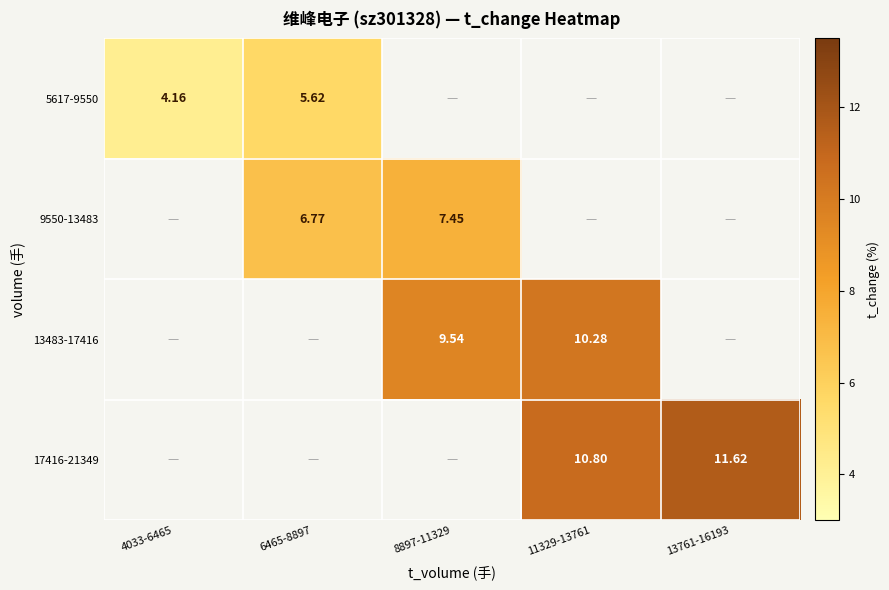

What is the highest value of the 5617-9550 series?

5.6